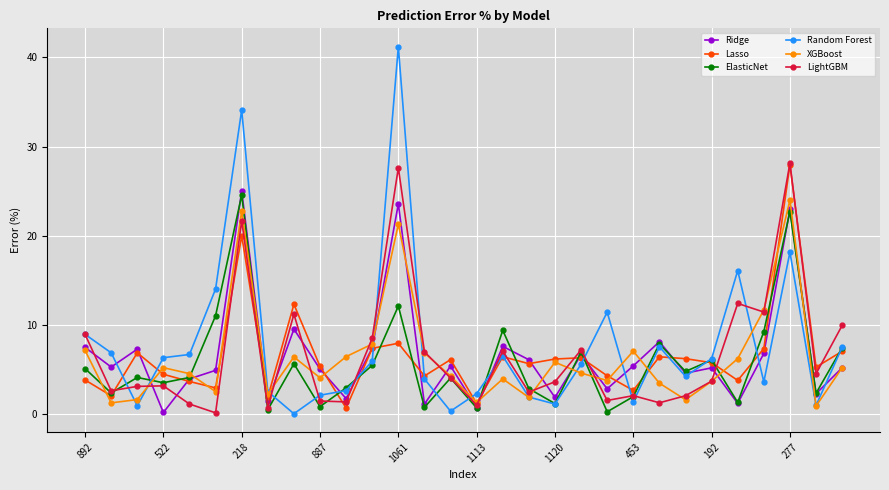

True or false: XGBoost has more than 0 points higher than both neighbors.

True